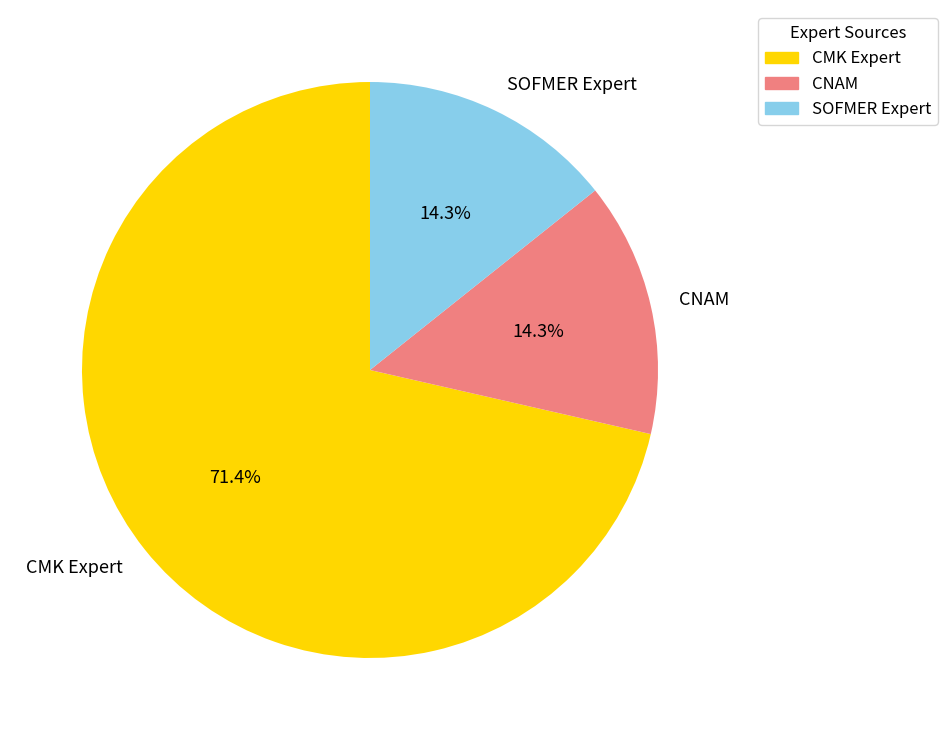

Count the number of slices in the pie.

3